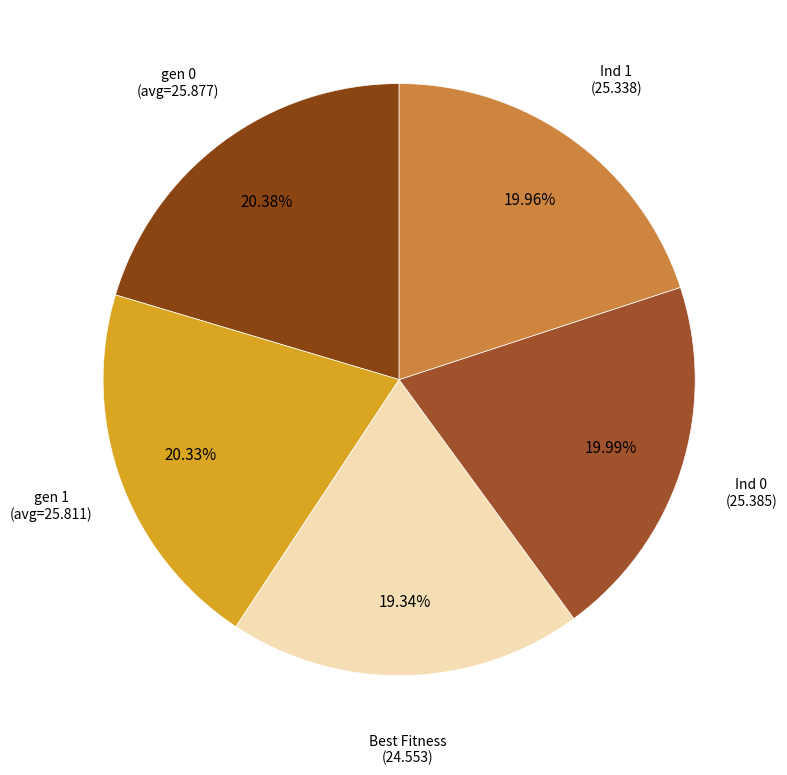

How many segments does this pie chart have?

5